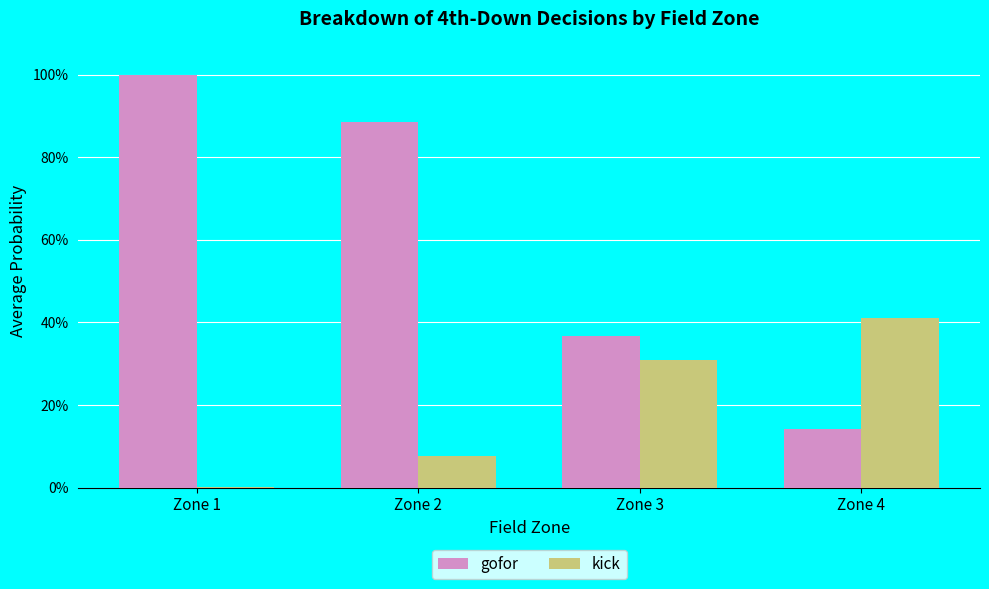

Which series has the largest total across all categories?

gofor